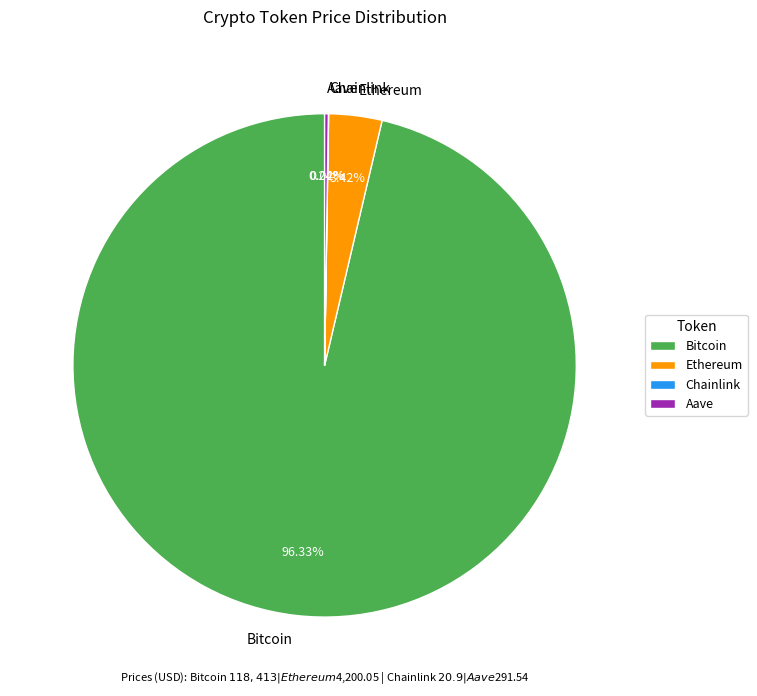

Which slice represents more than half of the pie?

Bitcoin